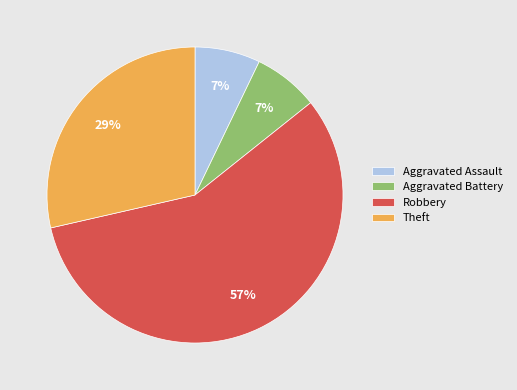

To the nearest percent, what is the combined percentage of Robbery and Theft?

86%